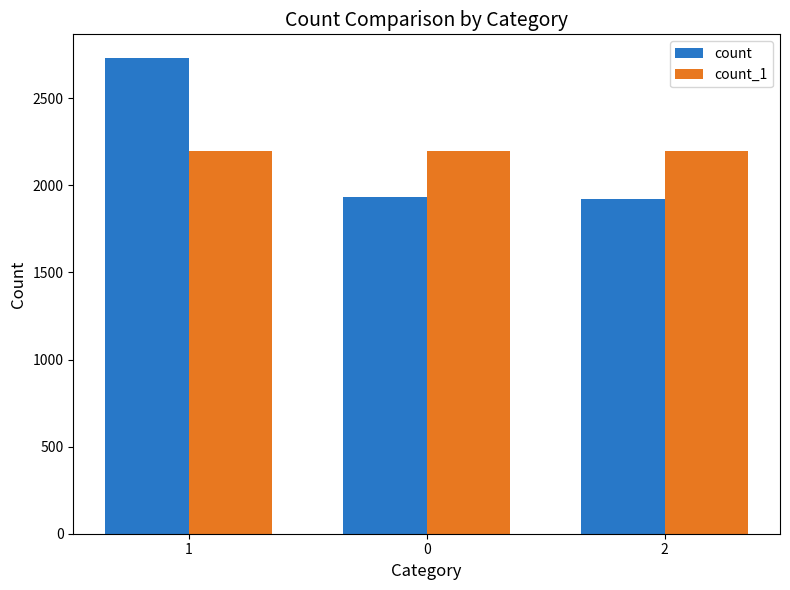

What is the average value of the count series?

2195